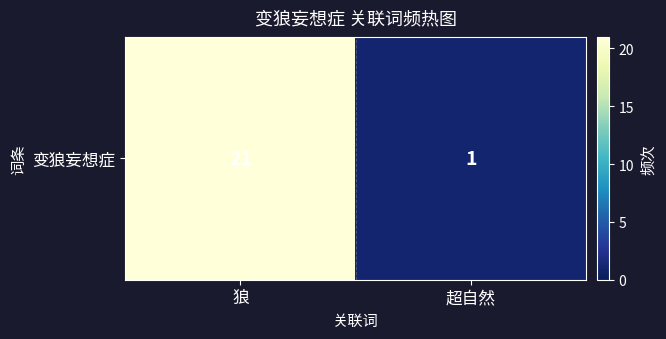

The chart shows a value of 2 at 超自然. True or false?

False